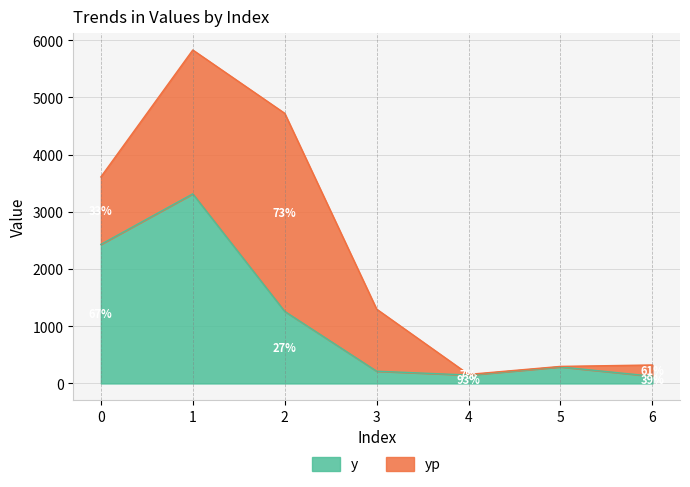

Rank the categories by value from lowest to highest.

6, 4, 3, 5, 2, 0, 1